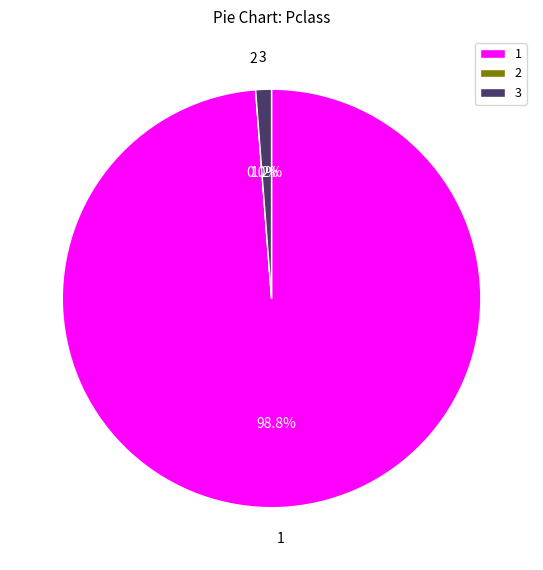

How many slices are in this pie chart?

3